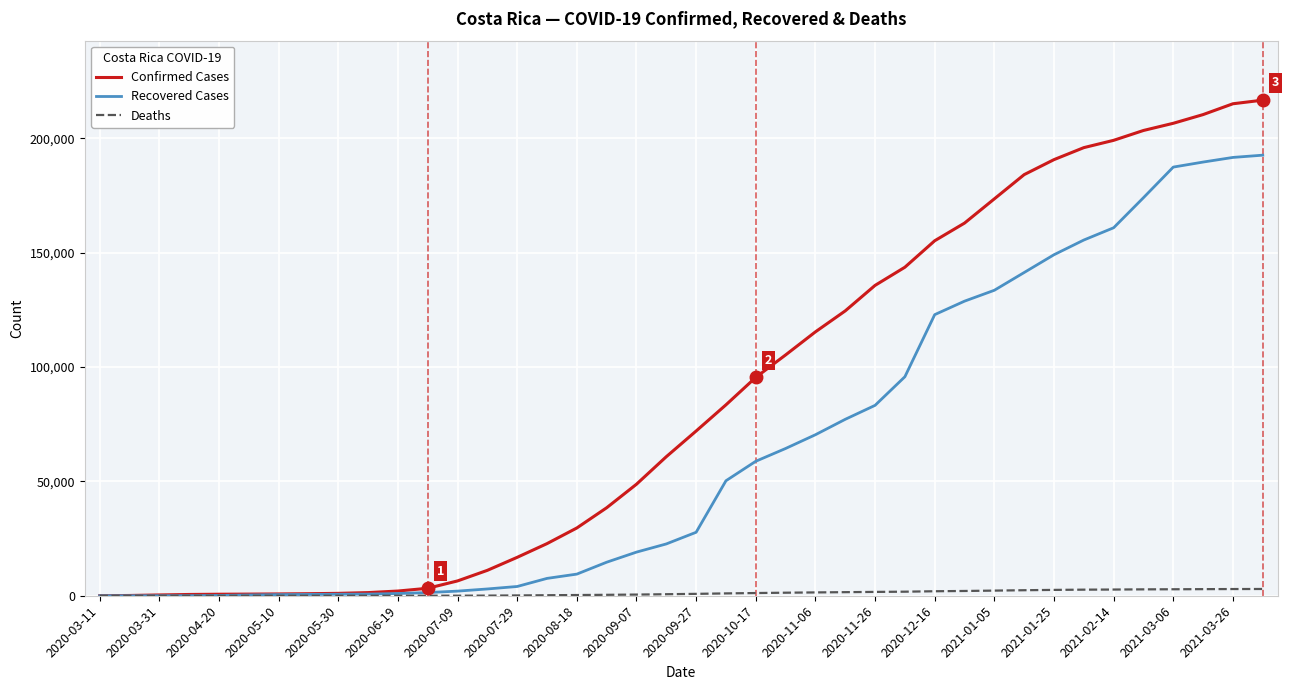

What is the greatest value displayed?

216764